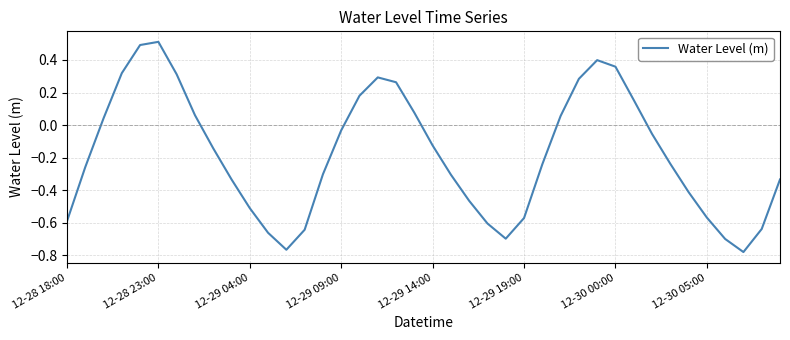

What is the maximum value shown in the chart?

0.5